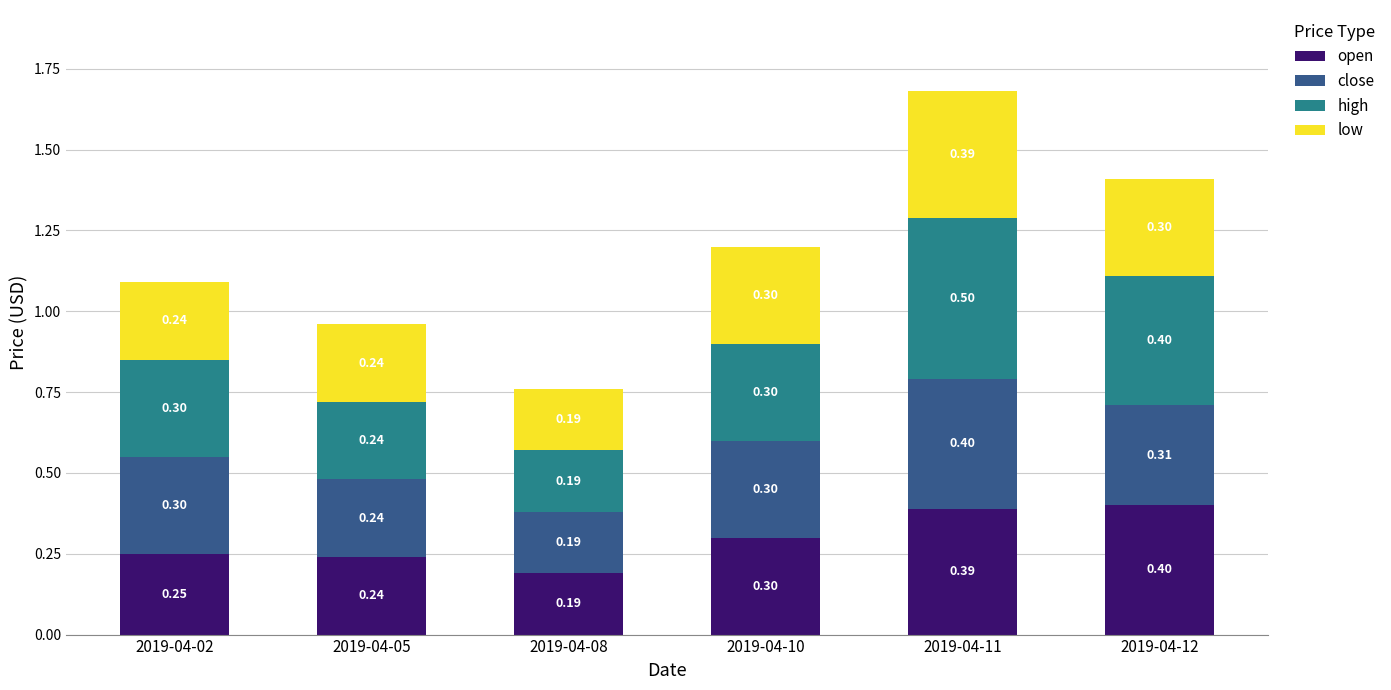

List the labels in order of open value, largest first.

2019-04-12, 2019-04-11, 2019-04-10, 2019-04-02, 2019-04-05, 2019-04-08